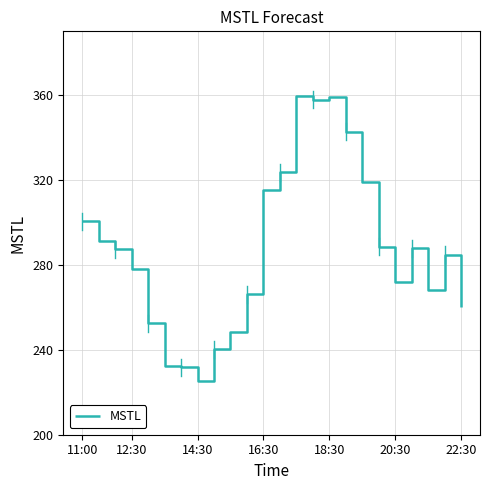

What is the minimum value shown in the chart?

225.1